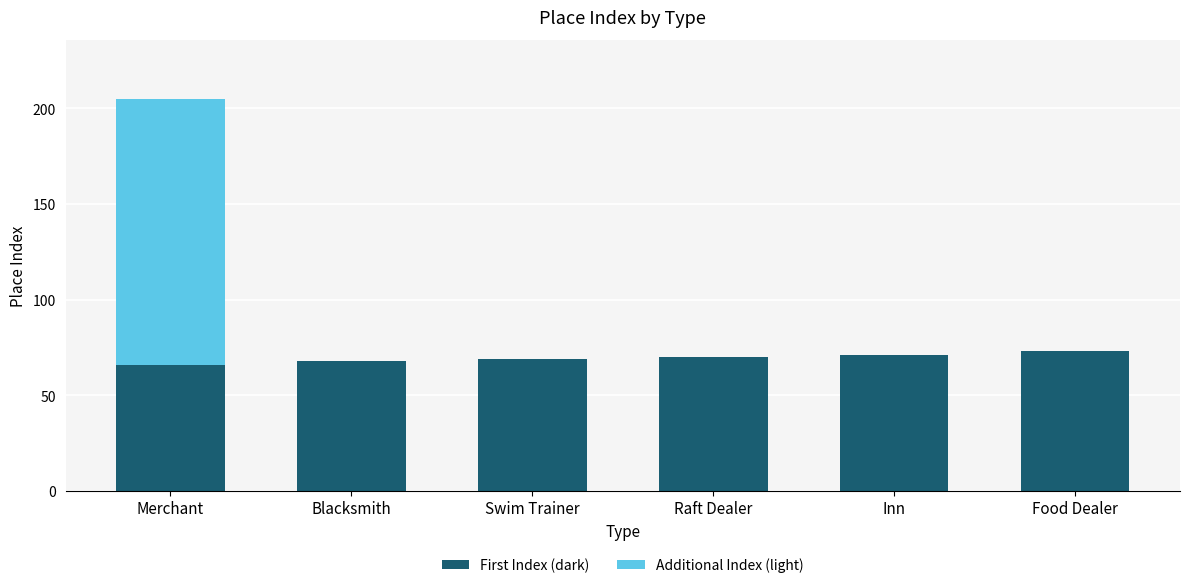

Are the bars grouped side by side (vs. stacked)?

No